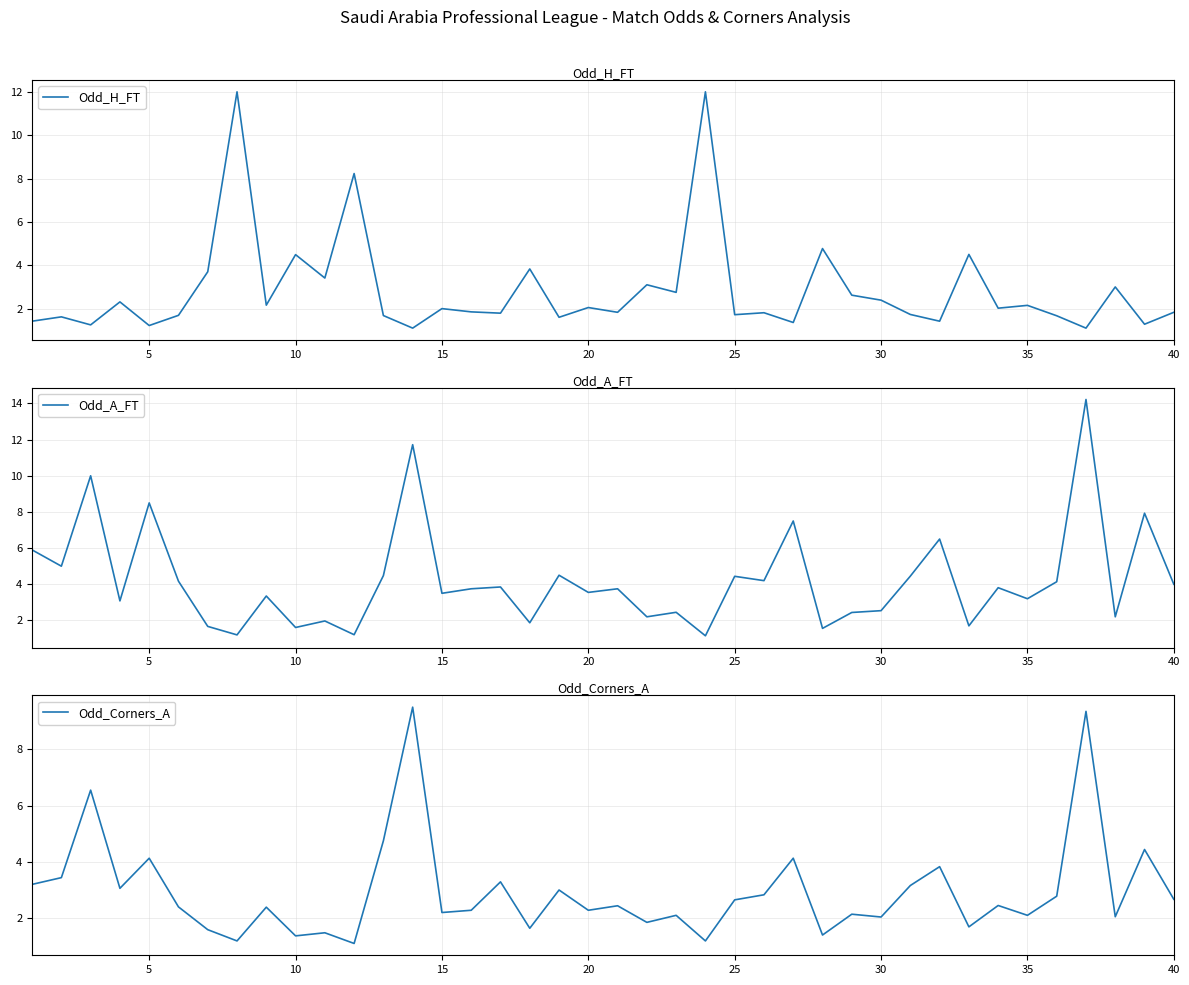

How many intersections are there between Odd_Corners_A and Odd_A_FT?

4